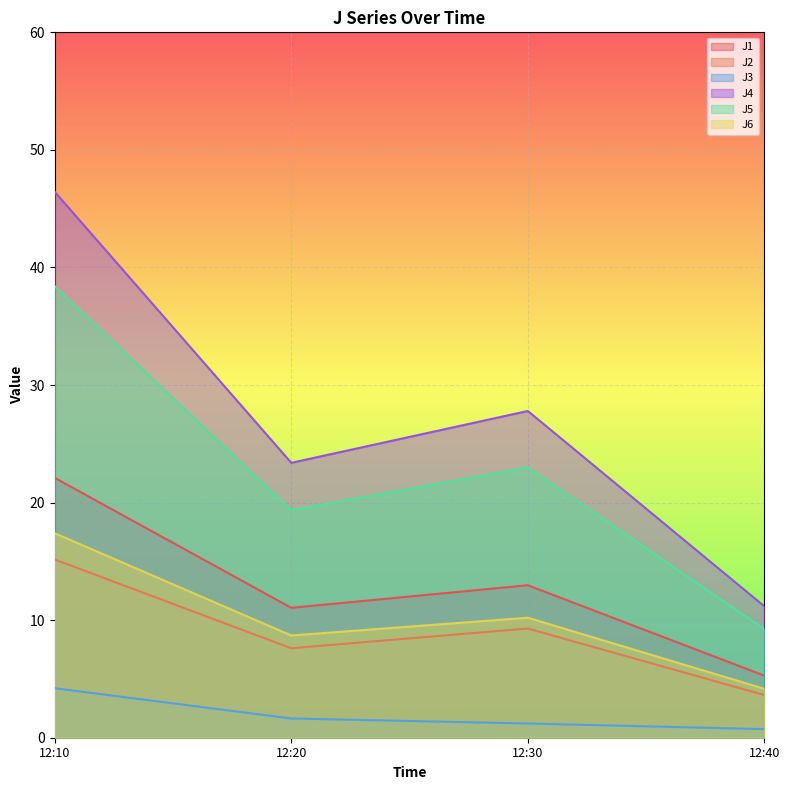

Does the chart display data point markers on the line(s)?

No